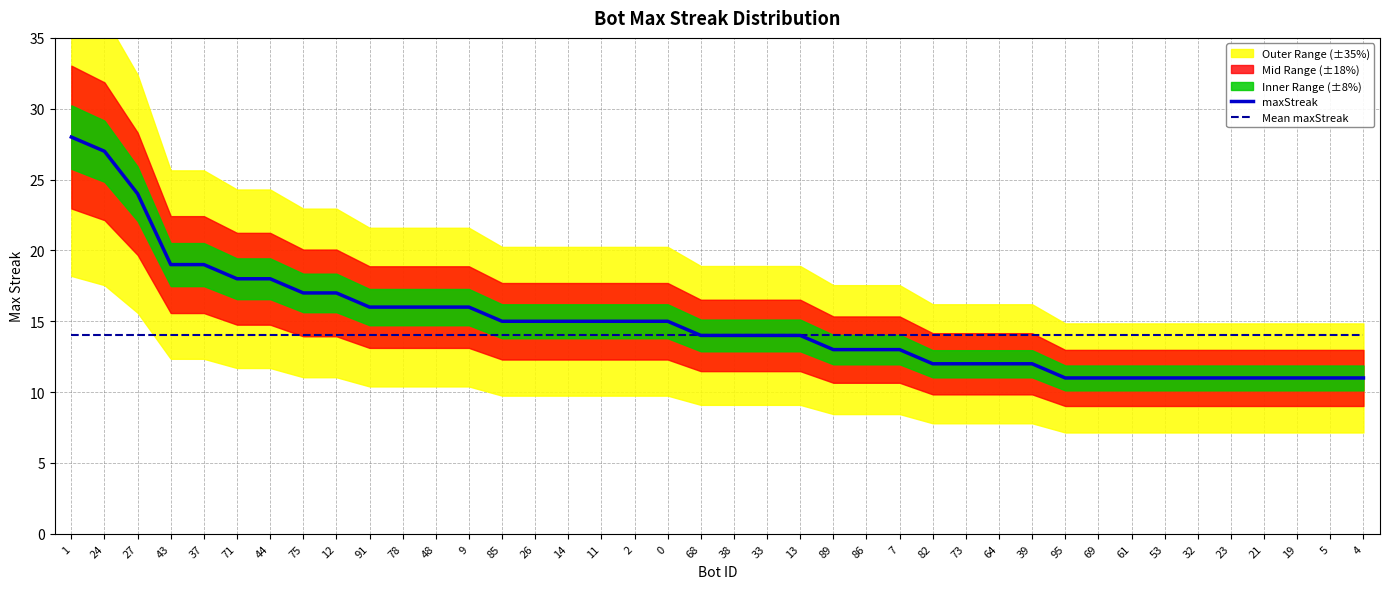

True or false: Mean maxStreak and maxStreak intersect in this chart.

False